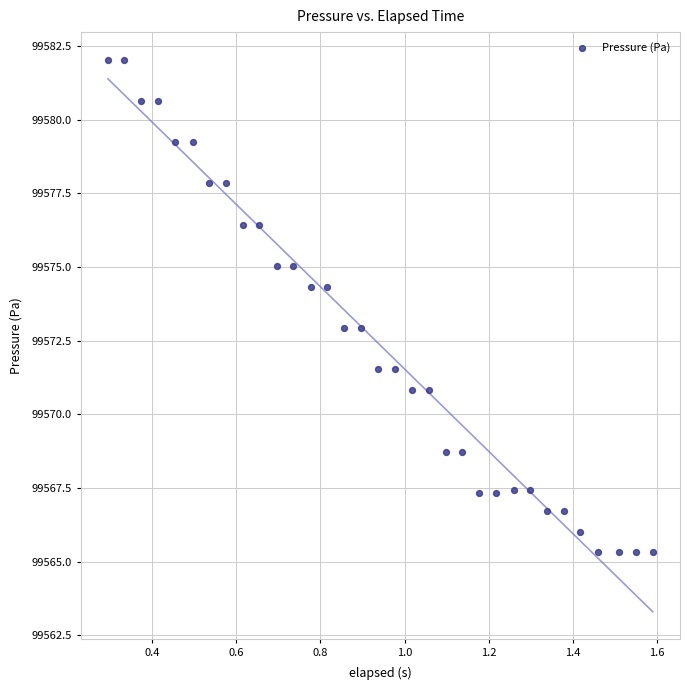

What is the range of Y values (max minus min)?

16.7